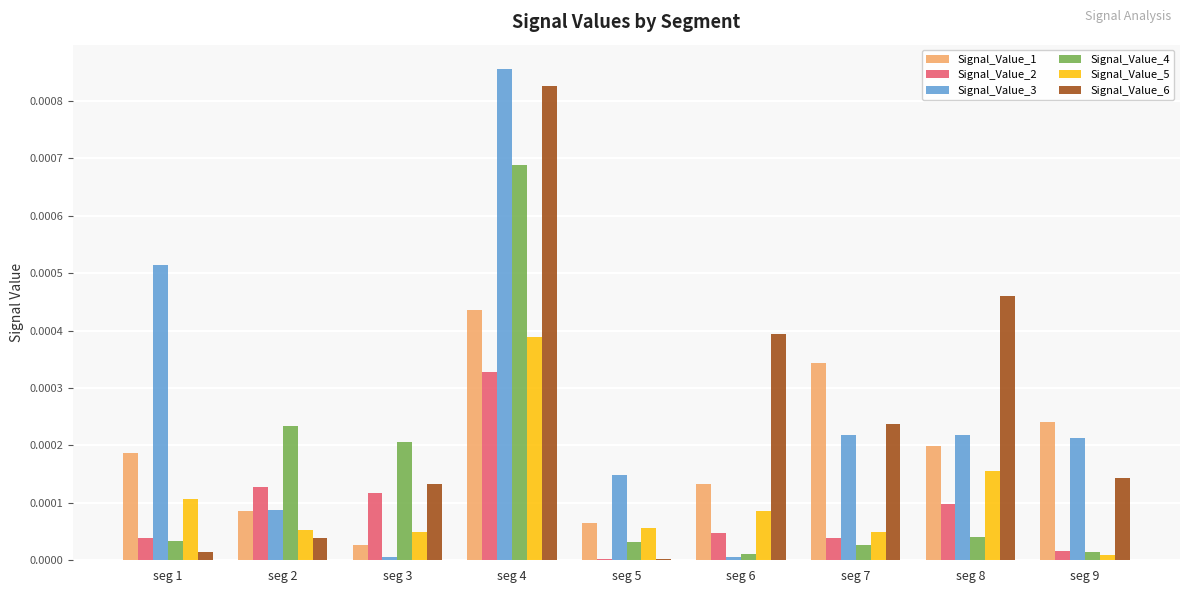

True or false: Signal_Value_4 has a value of 0.0 at seg 4.

True